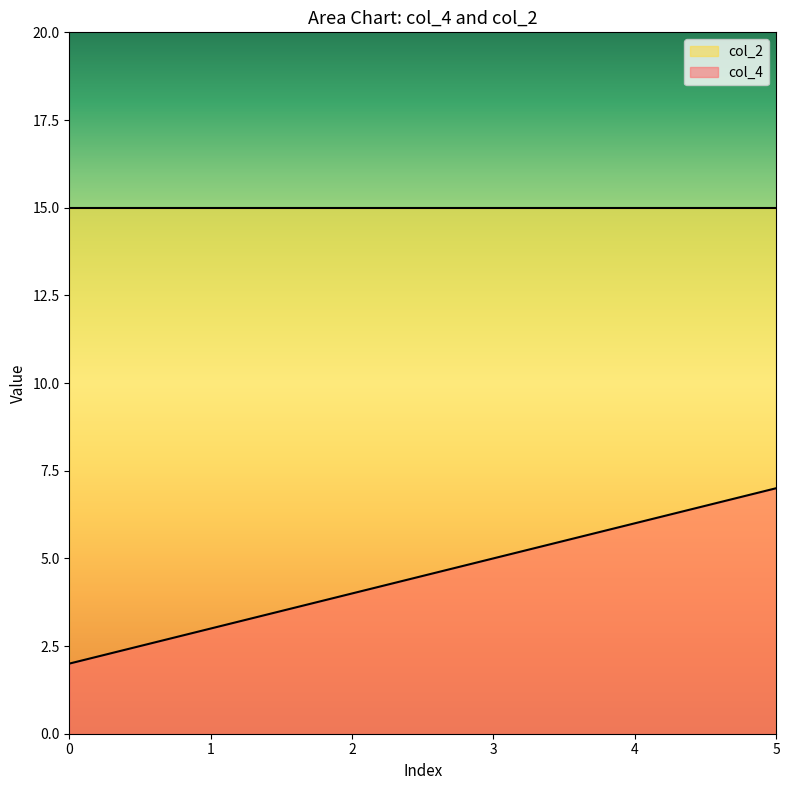

Approximately how many times larger is the value at 3 compared to 0?

2.5